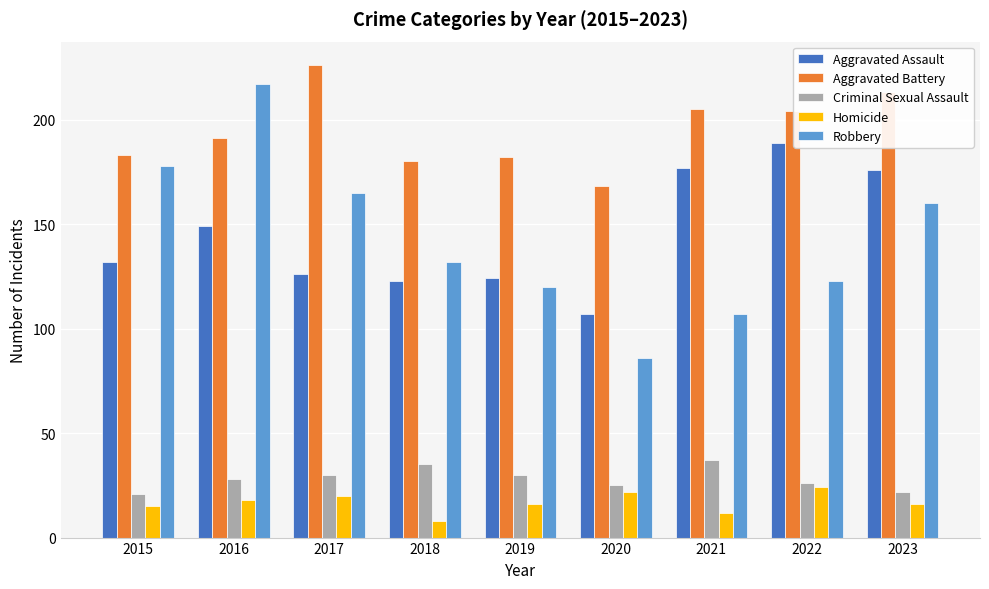

Rank the series by their maximum value, from highest to lowest.

Aggravated Battery, Robbery, Aggravated Assault, Criminal Sexual Assault, Homicide